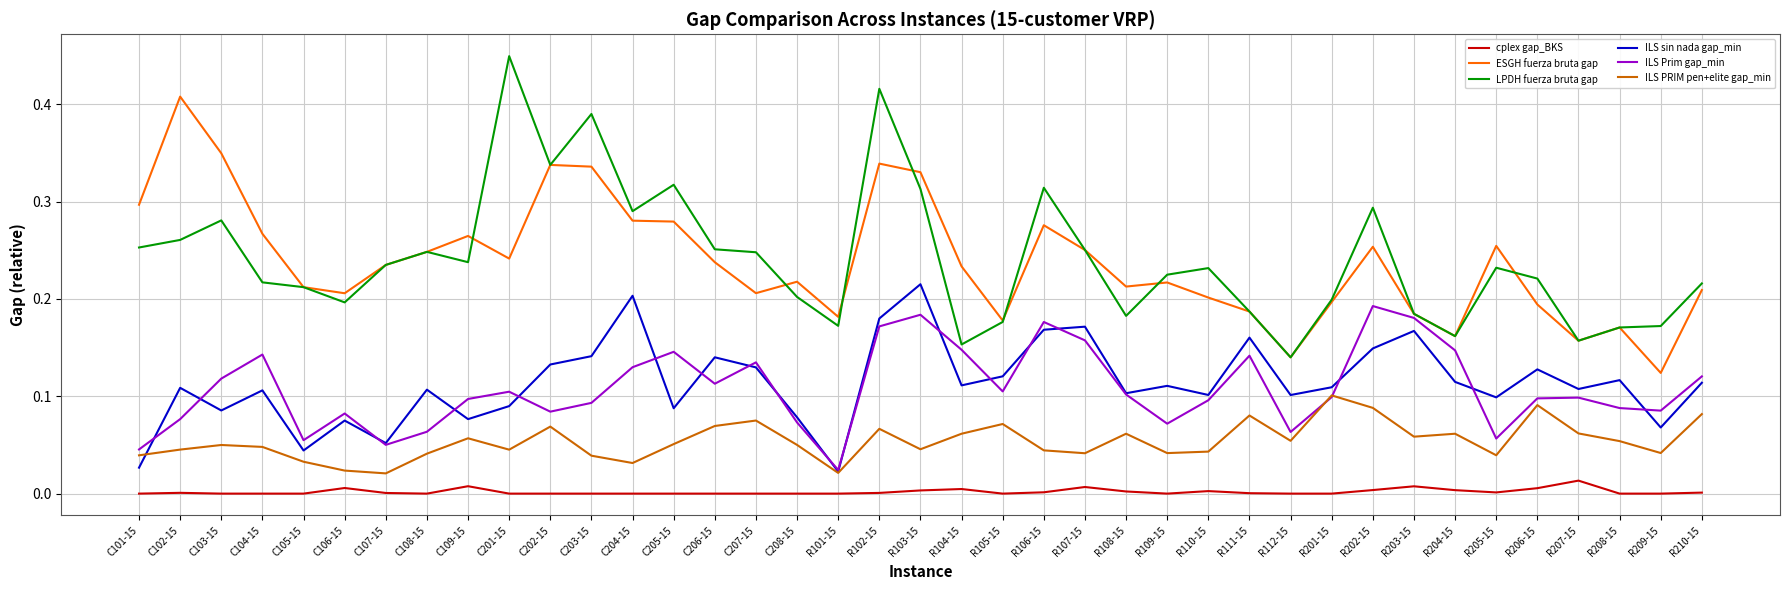

List the series in order of their peak value, highest first.

LPDH fuerza bruta gap, ESGH fuerza bruta gap, ILS sin nada gap_min, ILS Prim gap_min, ILS PRIM pen+elite gap_min, cplex gap_BKS